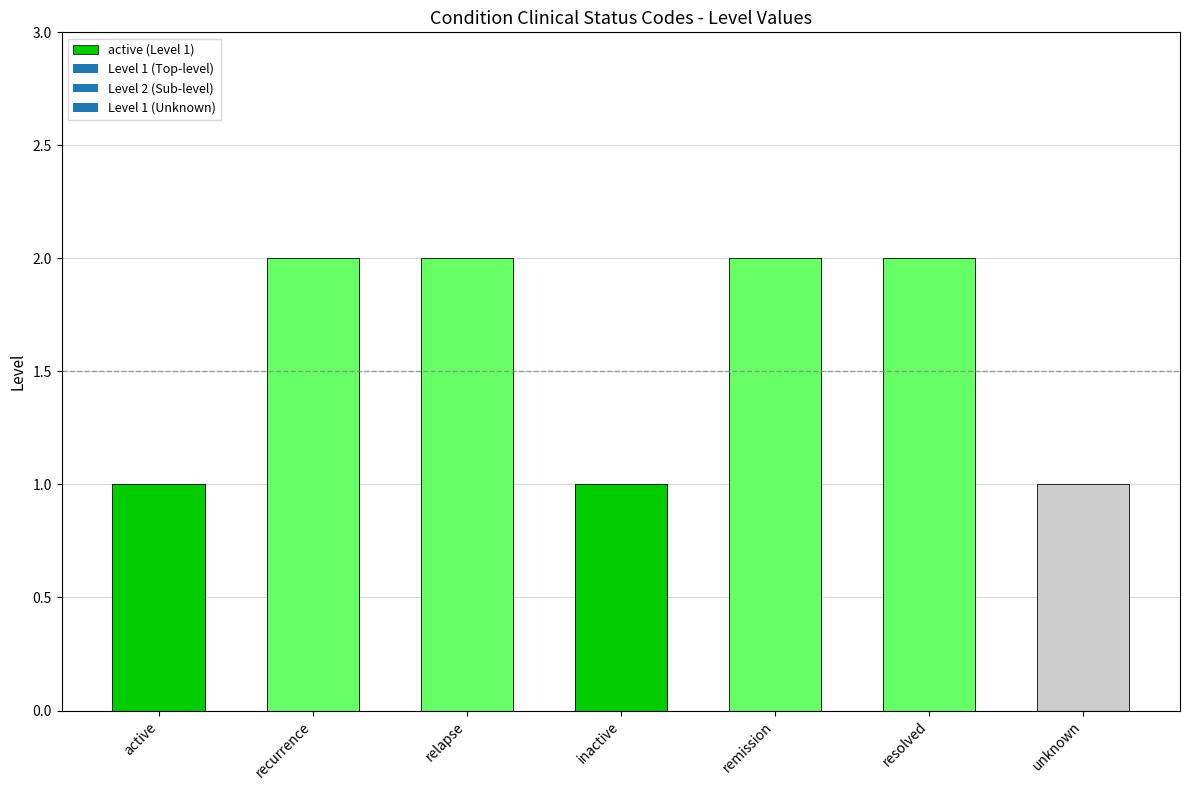

List the labels in order of value, smallest first.

active, inactive, unknown, recurrence, relapse, remission, resolved